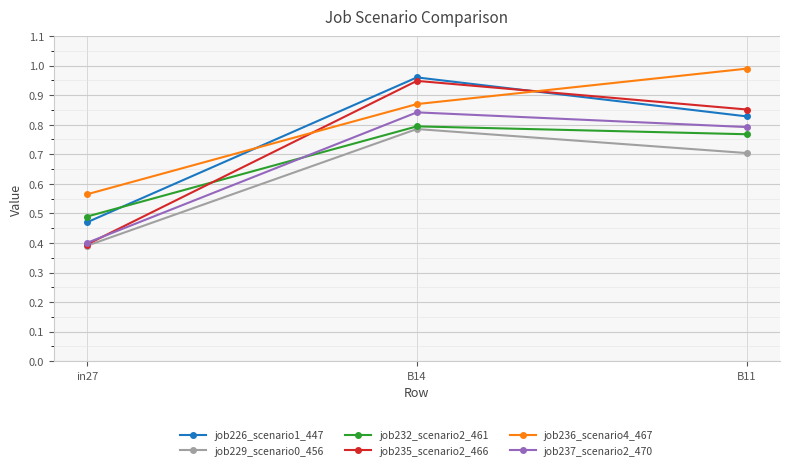

At which category is the sum across all series the highest?

B14